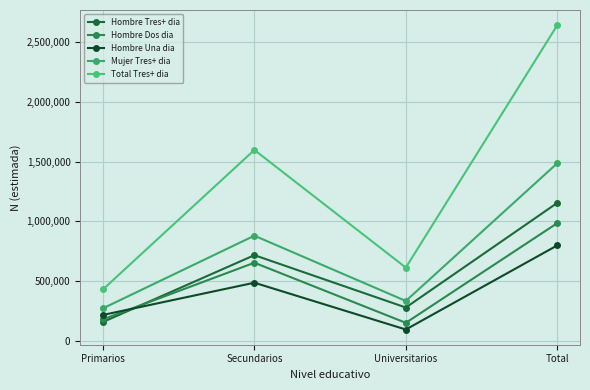

Reading right to left, extract all data points from this chart.

Hombre Tres+ dia: 1155533	279519	717808	158207
Hombre Dos dia: 985963	151264	654369	180329
Hombre Una dia: 799617	95333	487065	217219
Mujer Tres+ dia: 1487652	334240	880906	272505
Total Tres+ dia: 2643185	613759	1598714	430713